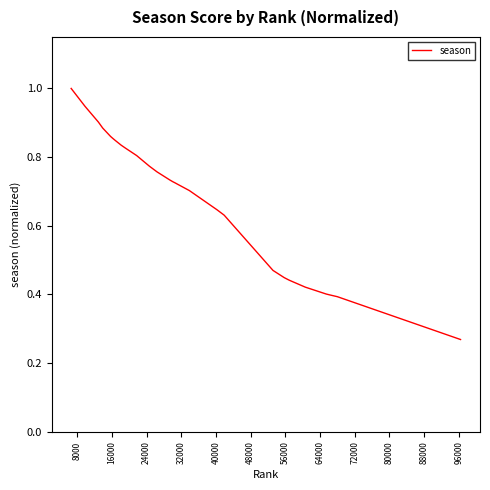

What is the greatest value displayed?

1.0